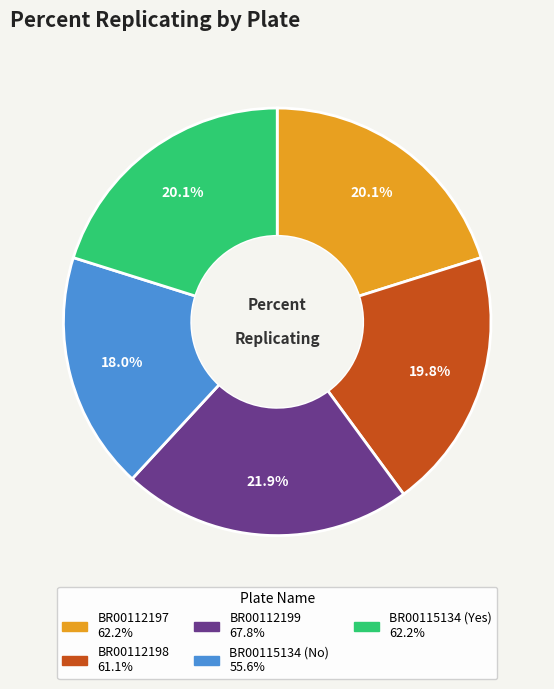

Approximately how many times larger is the value at BR00112199 compared to BR00115134 (Yes)?

1.1